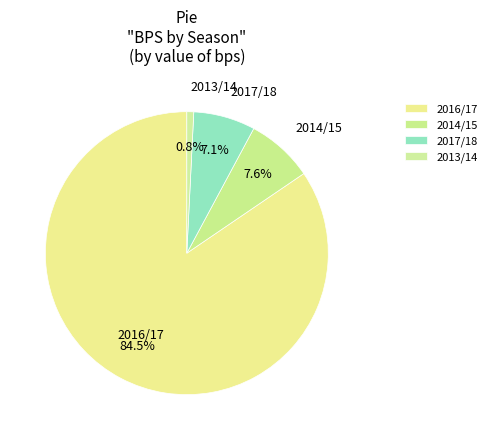

How many slices are in this pie chart?

4